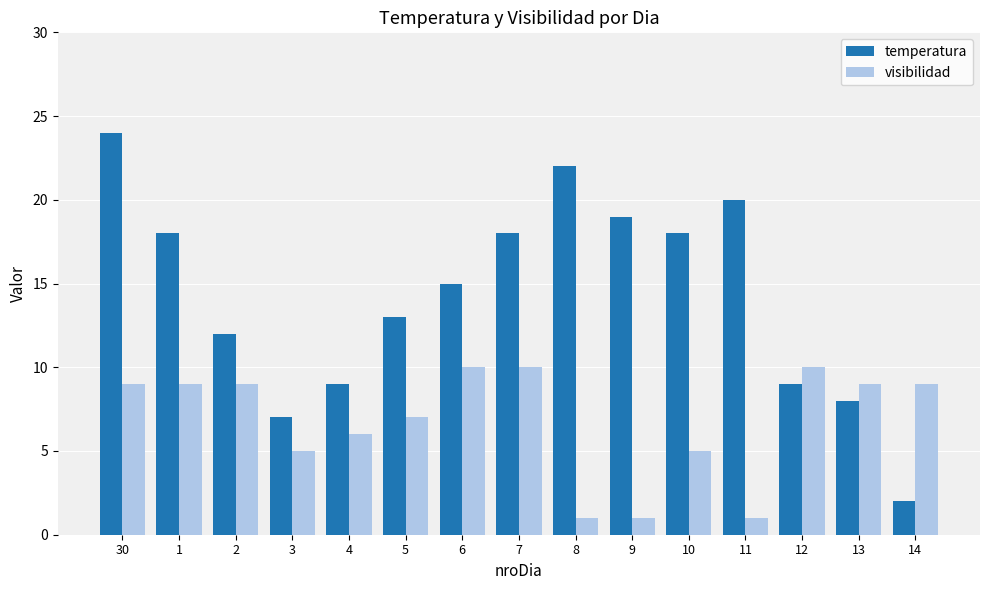

Reading left to right, list all the values displayed in this chart.

temperatura: 24	18	12	7	9	13	15	18	22	19	18	20	9	8	2
visibilidad: 9	9	9	5	6	7	10	10	1	1	5	1	10	9	9